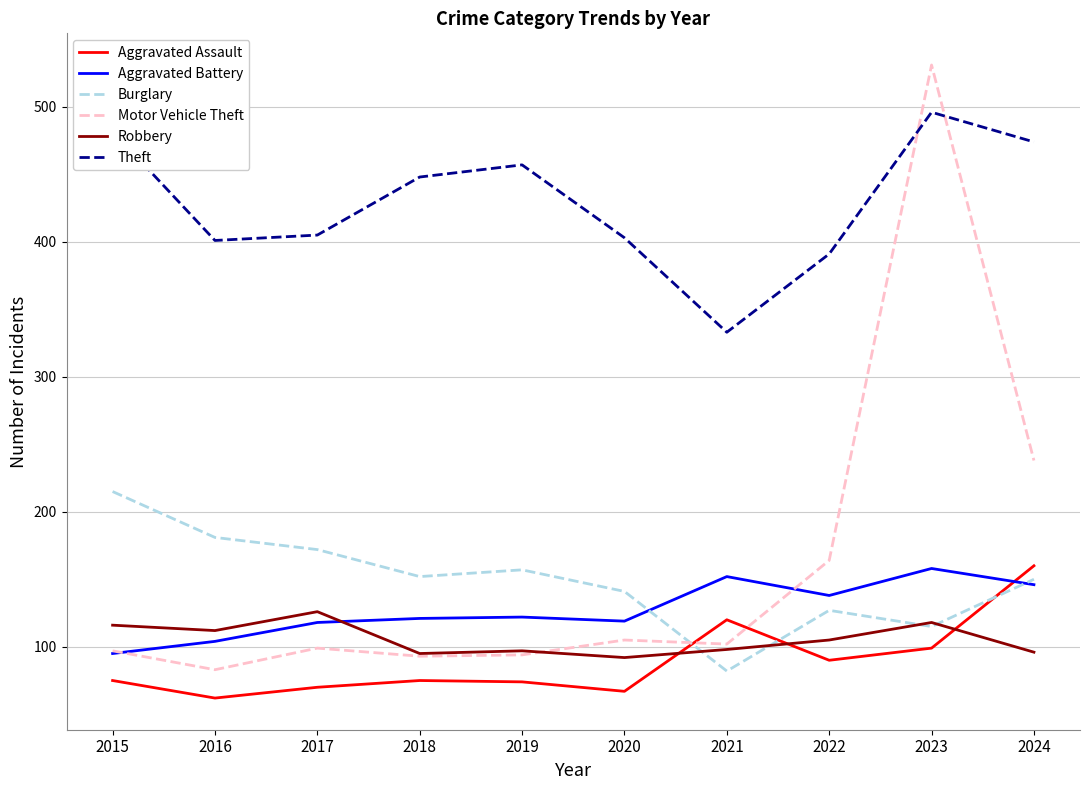

What are all the series names shown in the legend?

Aggravated Assault, Aggravated Battery, Burglary, Motor Vehicle Theft, Robbery, Theft